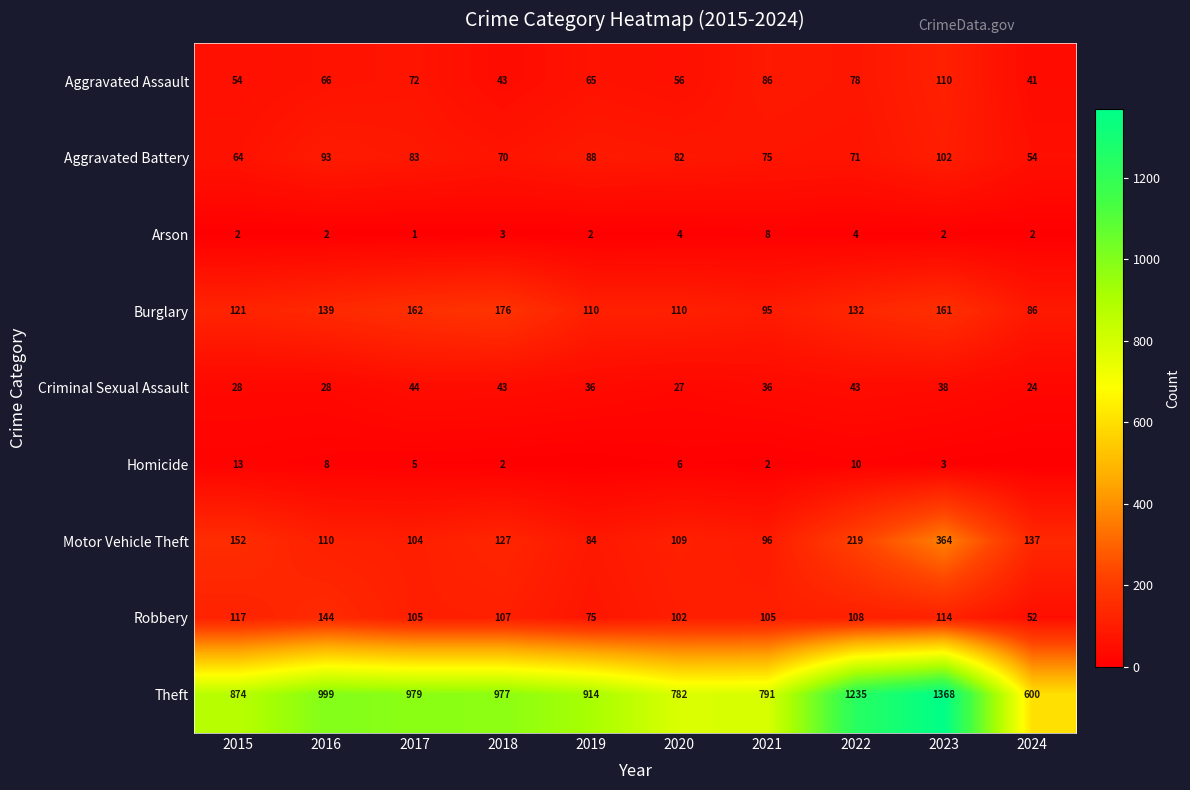

The value of Burglary at 2019 is 110. True or false?

True